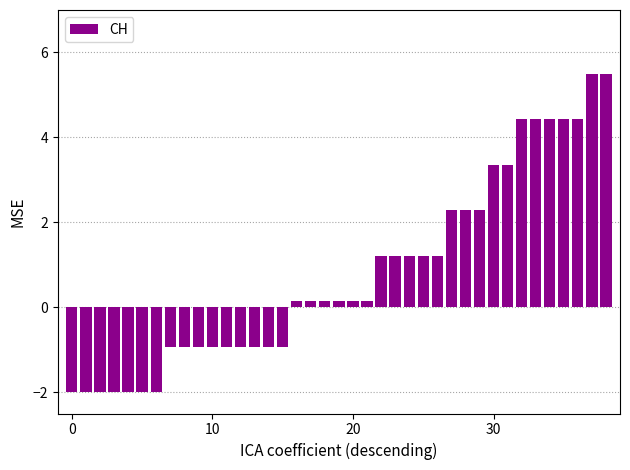

What is the smallest value displayed?

-2.0